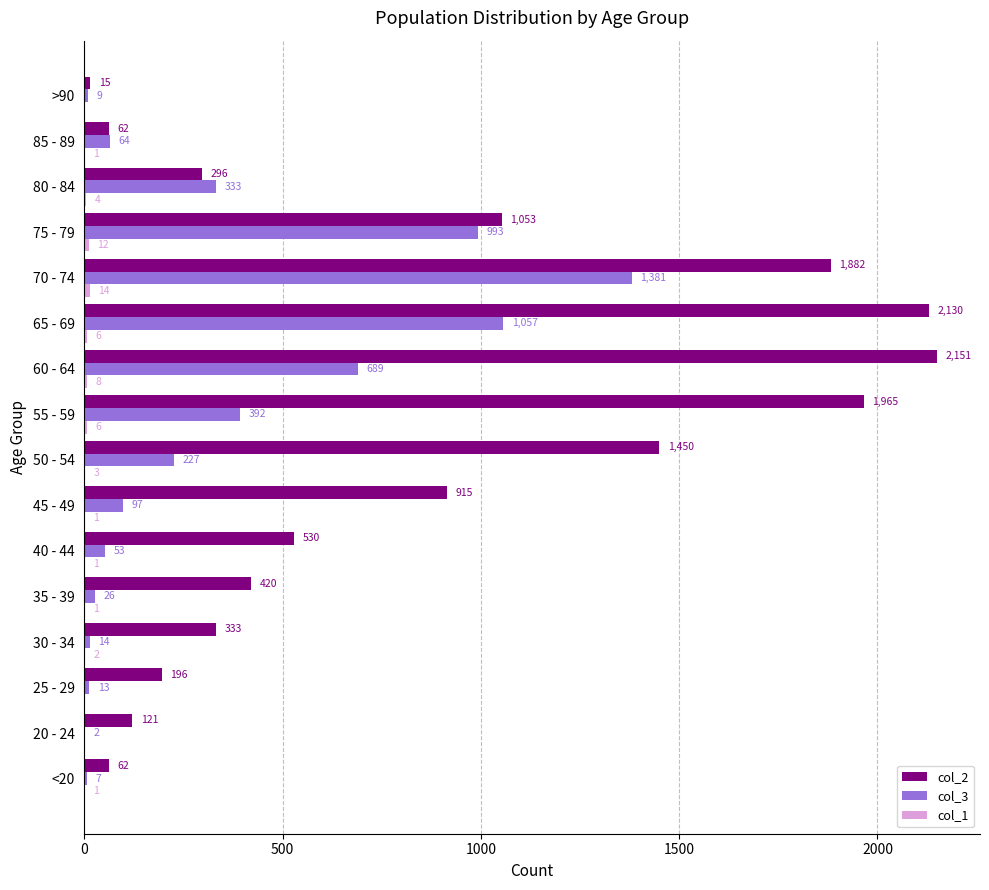

Where is col_2 nearest to the value 1083?

75 - 79